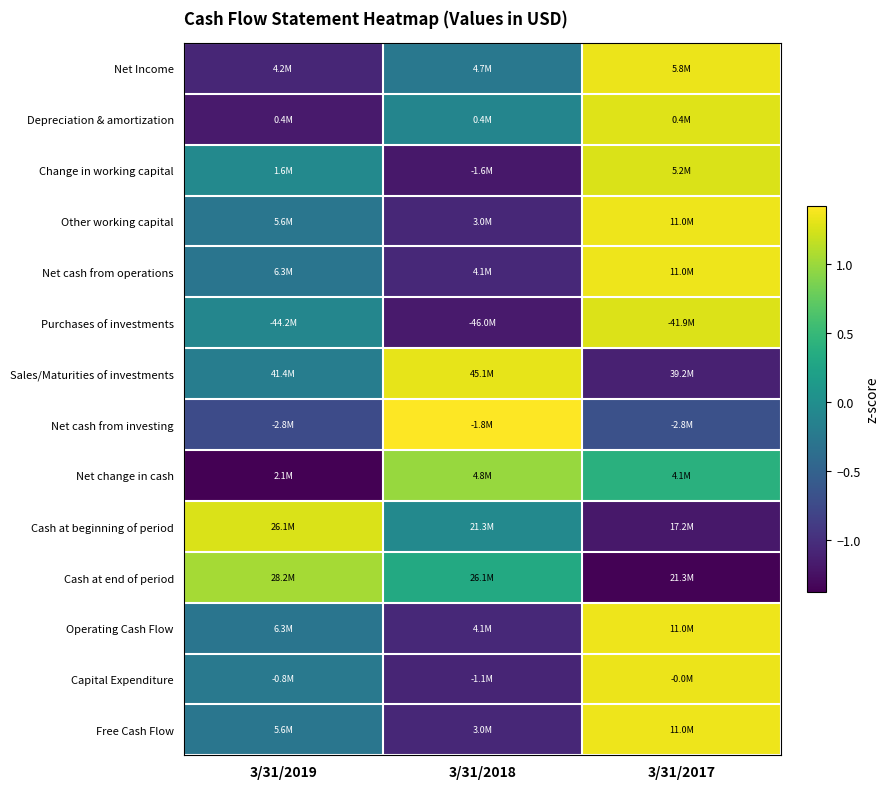

Reading left to right, transcribe all the data shown in this chart.

Net Income: 3/31/2019=-1.1	3/31/2018=-0.3	3/31/2017=1.3
Depreciation & amortization: 3/31/2019=-1.2	3/31/2018=-0.1	3/31/2017=1.3
Change in working capital: 3/31/2019=-0.1	3/31/2018=-1.2	3/31/2017=1.3
Other working capital: 3/31/2019=-0.3	3/31/2018=-1.1	3/31/2017=1.3
Net cash from operations: 3/31/2019=-0.3	3/31/2018=-1.1	3/31/2017=1.3
Purchases of investments: 3/31/2019=-0.1	3/31/2018=-1.2	3/31/2017=1.3
Sales/Maturities of investments: 3/31/2019=-0.2	3/31/2018=1.3	3/31/2017=-1.1
Net cash from investing: 3/31/2019=-0.7	3/31/2018=1.4	3/31/2017=-0.7
Net change in cash: 3/31/2019=-1.4	3/31/2018=1.0	3/31/2017=0.4
Cash at beginning of period: 3/31/2019=1.3	3/31/2018=-0.1	3/31/2017=-1.2
Cash at end of period: 3/31/2019=1.0	3/31/2018=0.3	3/31/2017=-1.4
Operating Cash Flow: 3/31/2019=-0.3	3/31/2018=-1.1	3/31/2017=1.3
Capital Expenditure: 3/31/2019=-0.3	3/31/2018=-1.1	3/31/2017=1.3
Free Cash Flow: 3/31/2019=-0.3	3/31/2018=-1.1	3/31/2017=1.3